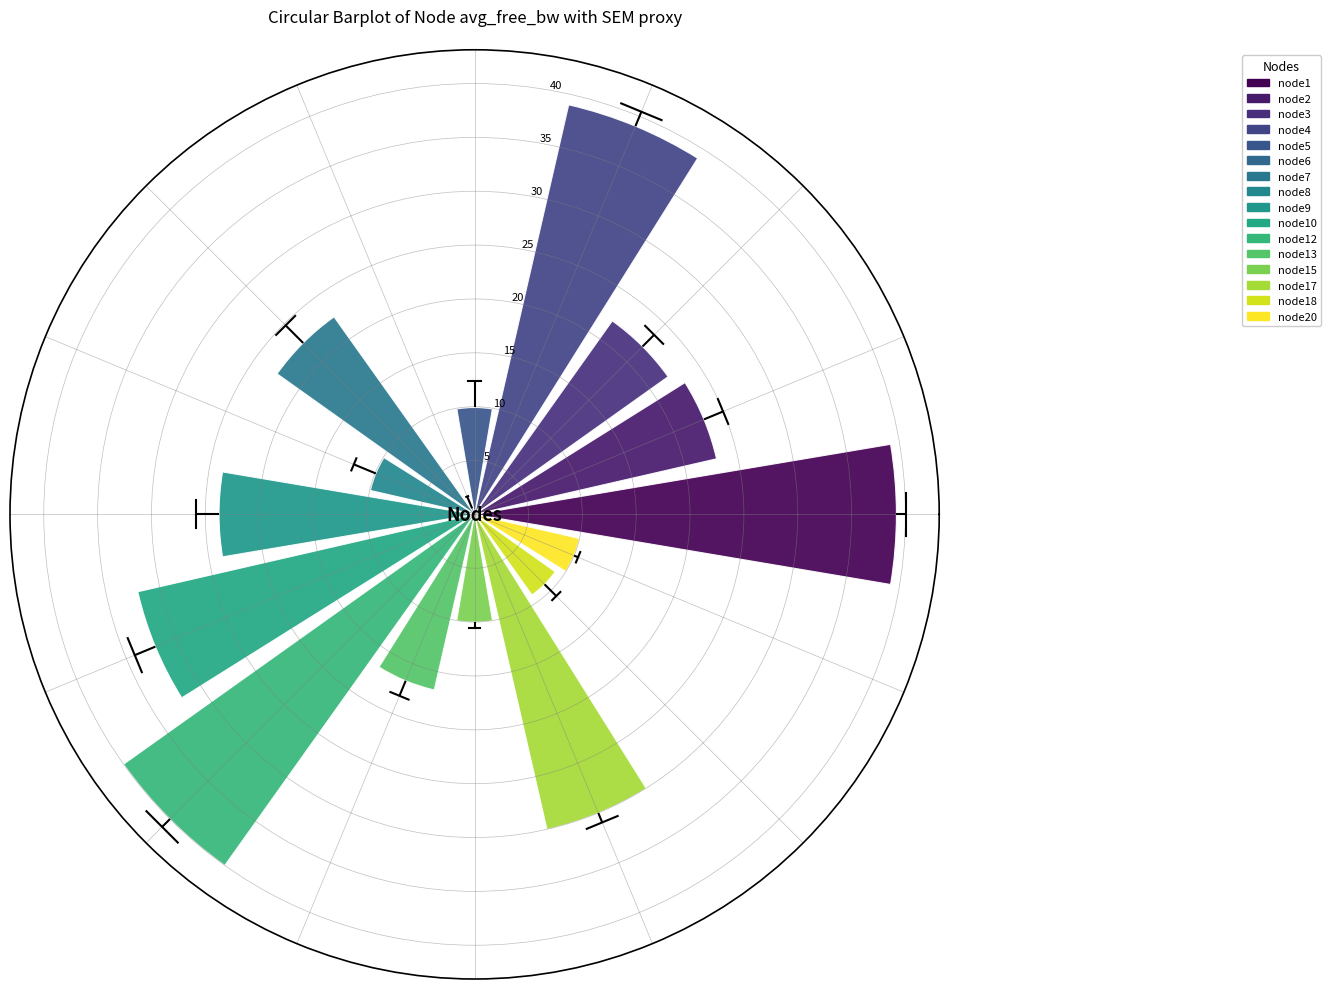

What is the sum of all values?

338.0